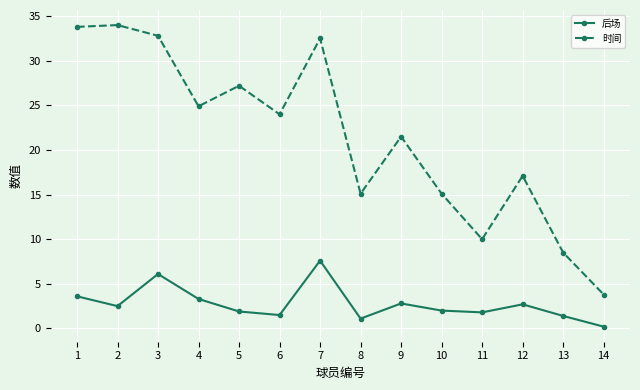

Which category has the lowest value across all series?

14